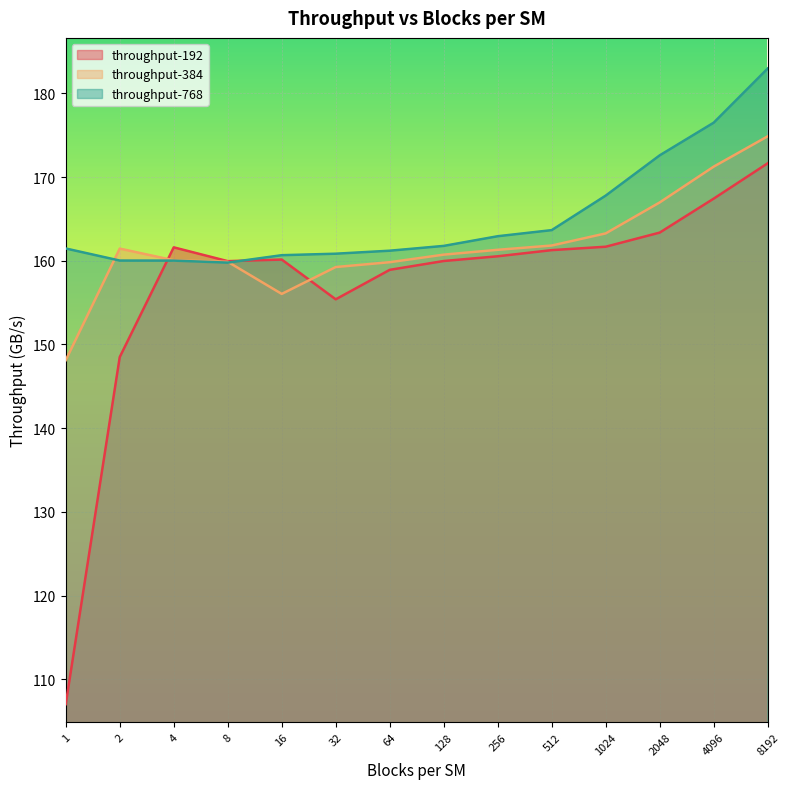

What is the difference between the second highest and minimum values in the throughput-384 series?

23.1